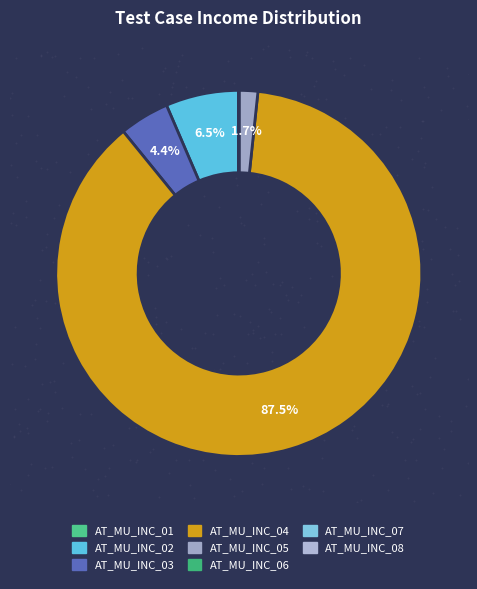

Is it true that AT_MU_INC_06 is 0% of the pie?

True